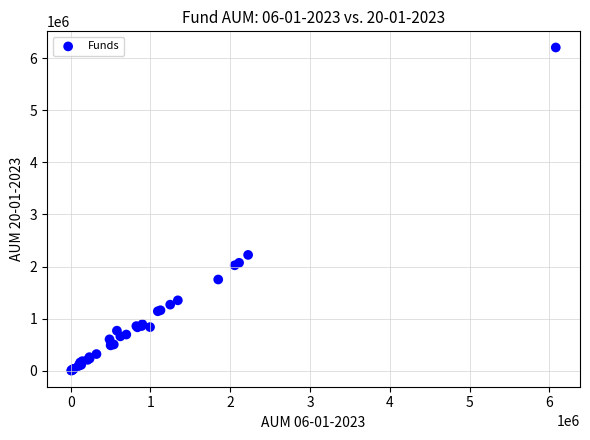

What Y value in the scatter plot is closest to 3104554?

2224897.0